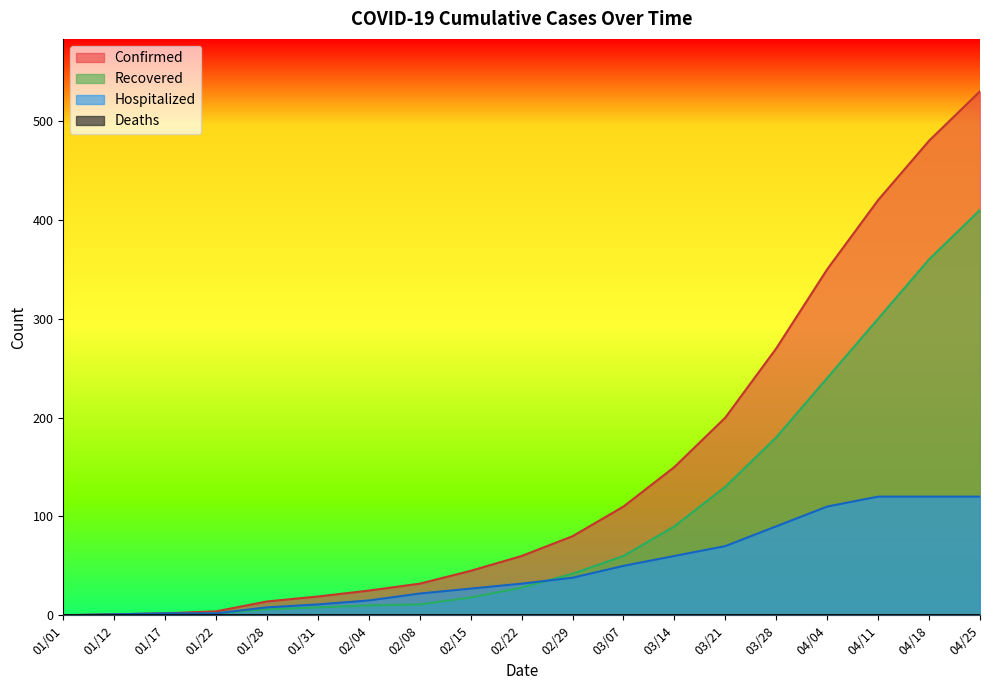

How many positive values does the Confirmed series have?

18